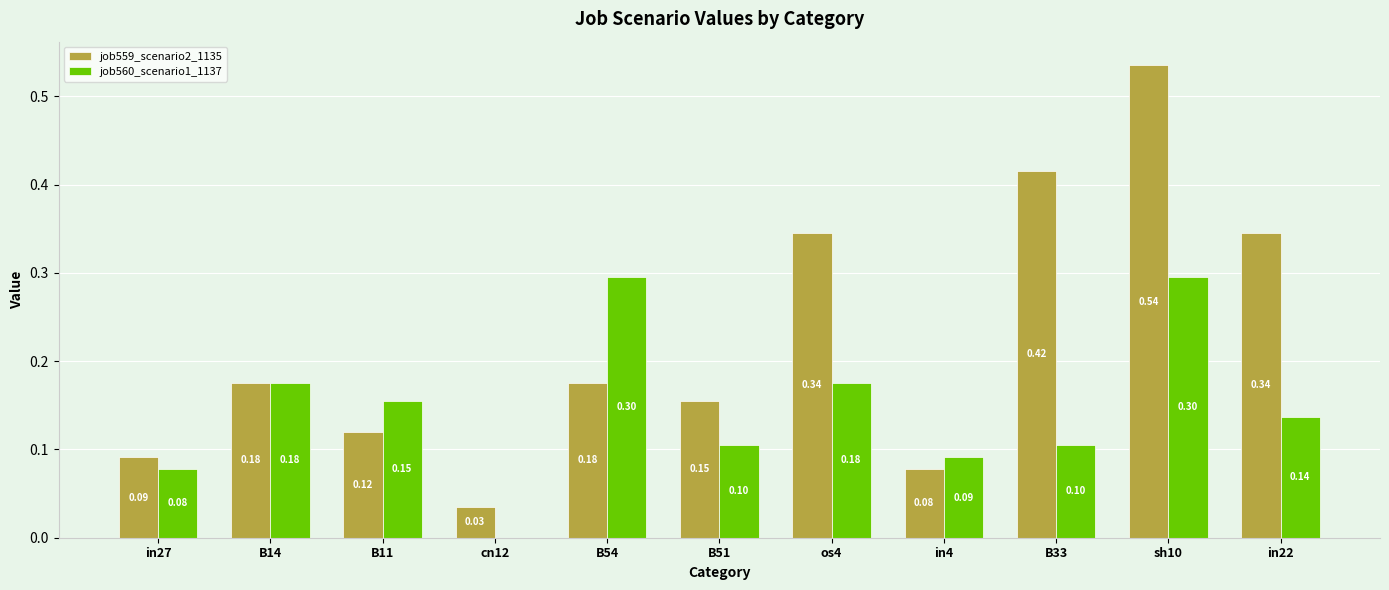

Between B14 and B11, which series saw the biggest shift?

job559_scenario2_1135